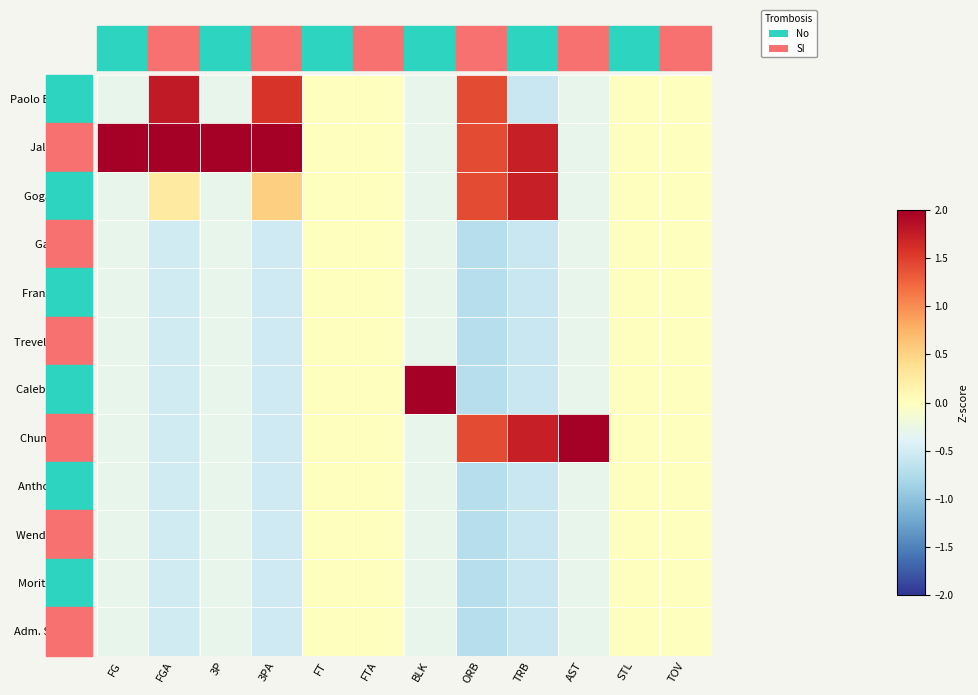

What is the smallest value displayed?

-0.7